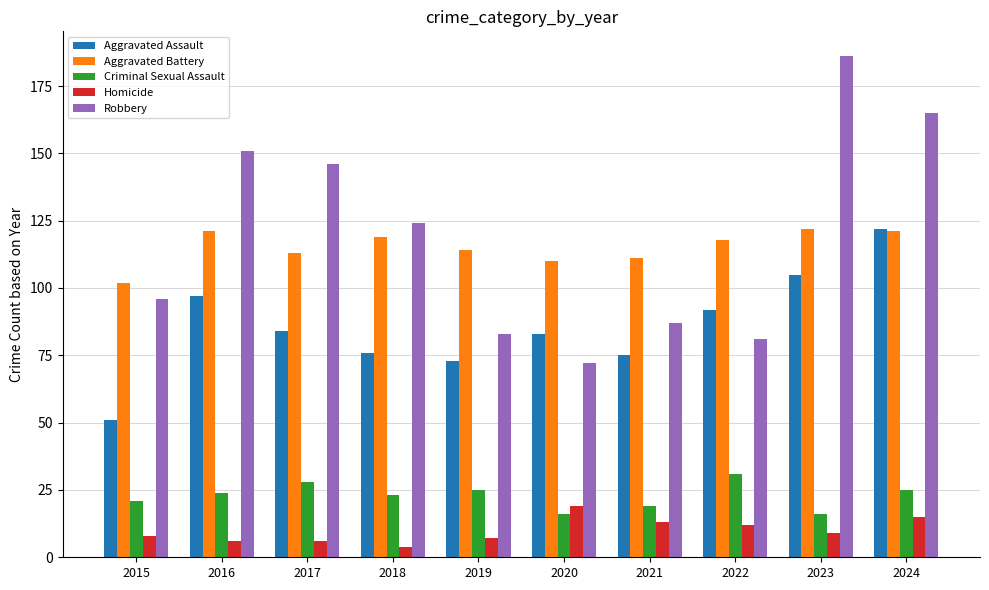

How many series are shown in this chart?

5